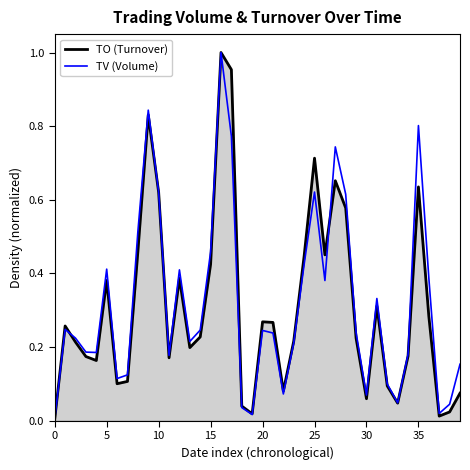

What is the sum of all TO values?

12.4